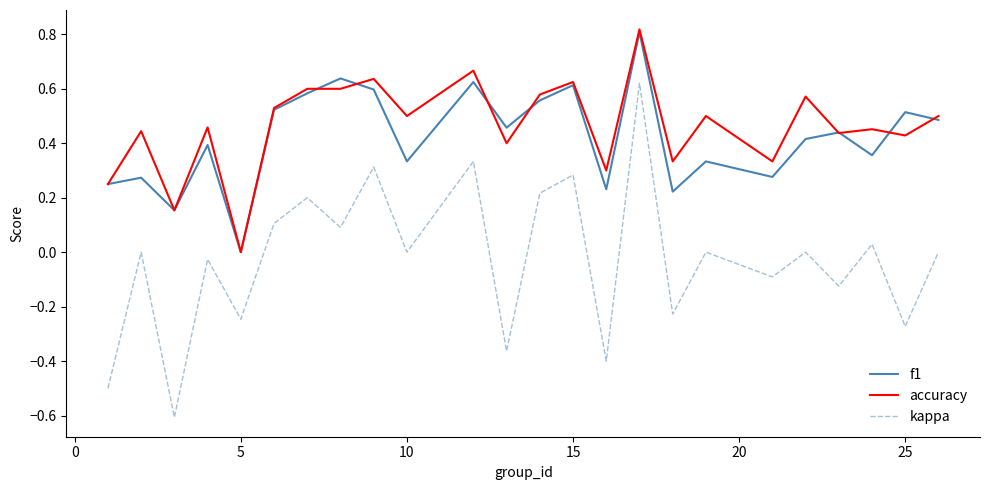

True or false: kappa and accuracy cross at least once.

False